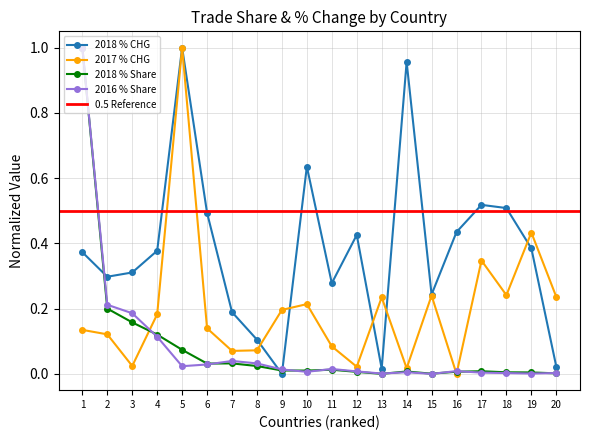

True or false: 2016 % Share and 2018 % CHG cross at least once.

True